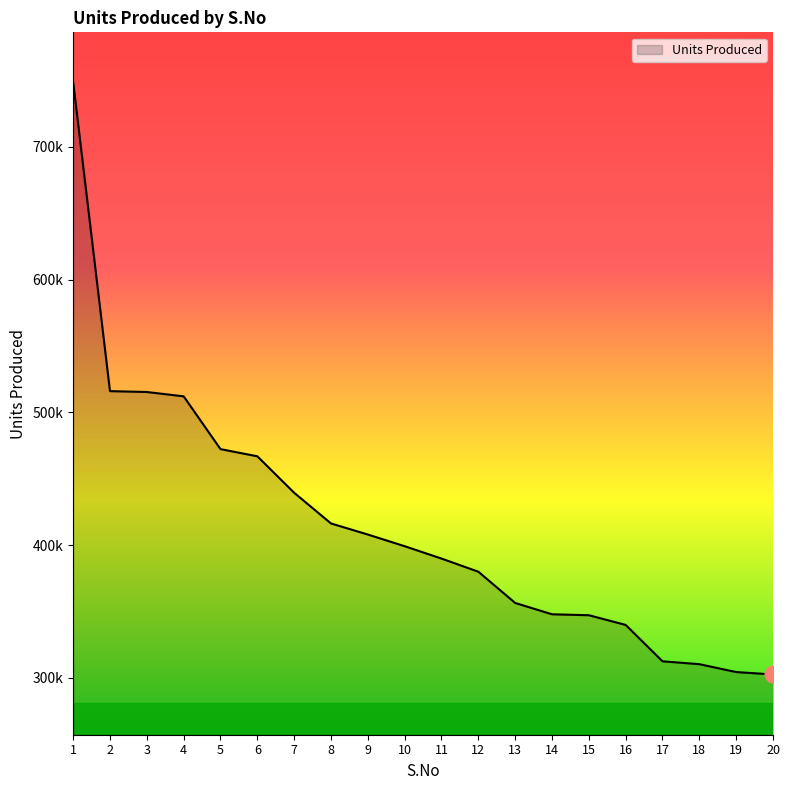

Is this an area chart (filled region under the line)?

Yes